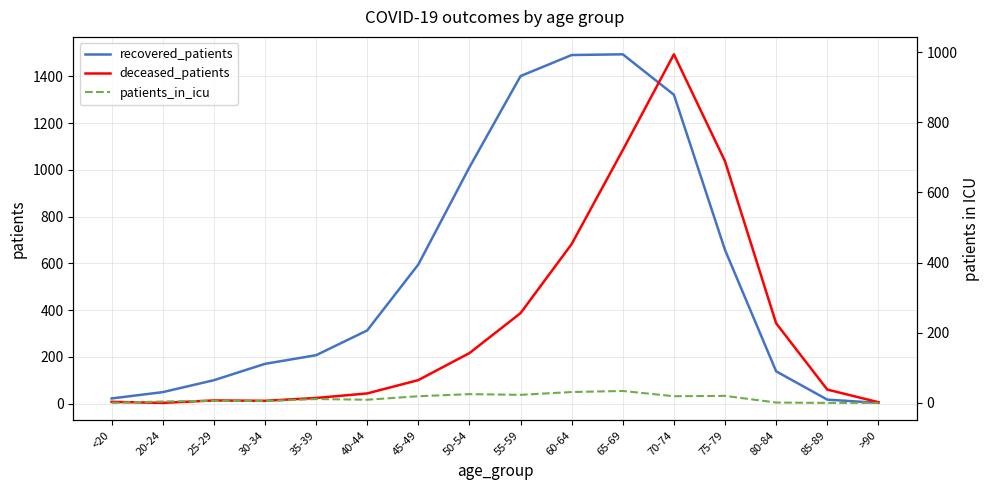

What are all the series names shown in the legend?

recovered_patients, deceased_patients, patients_in_icu